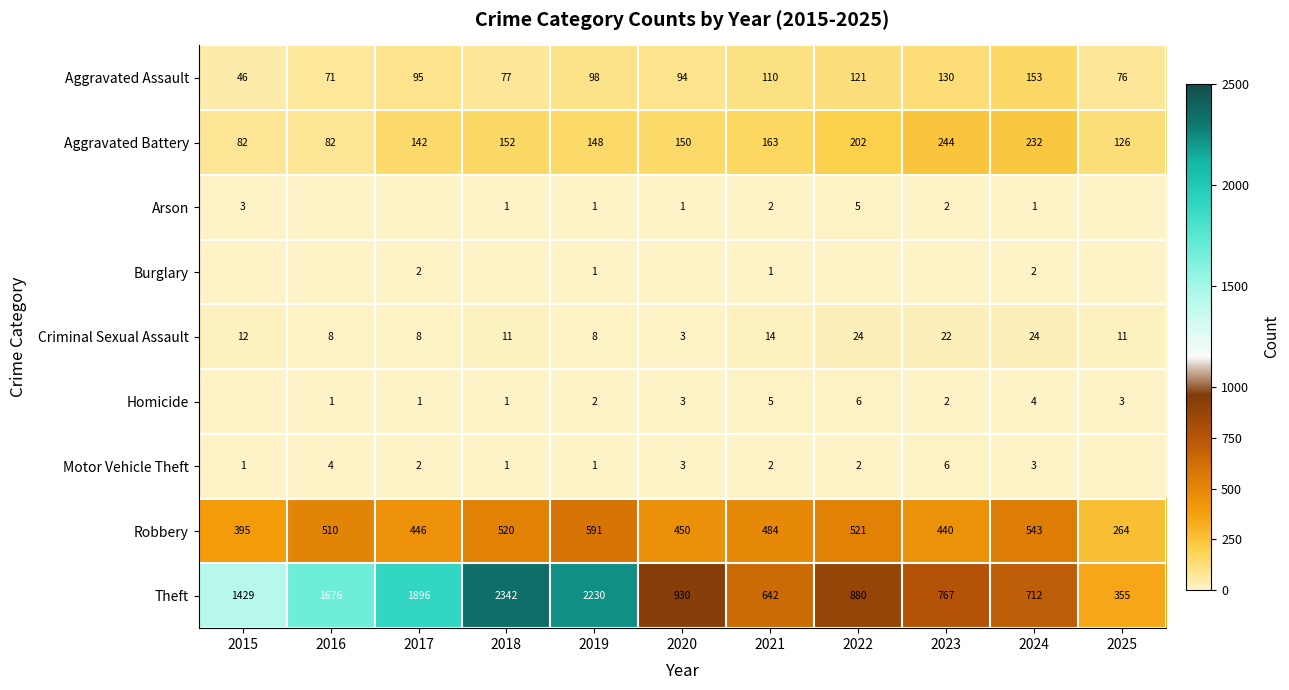

What is the highest value of the Robbery series?

591